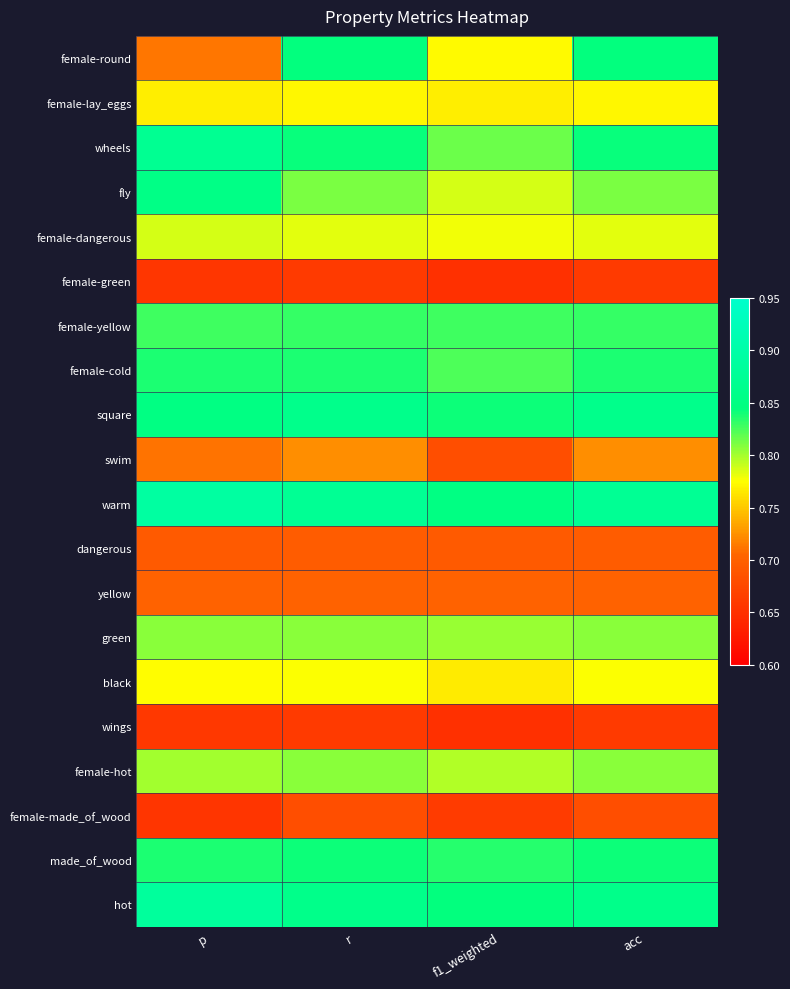

What is the total value across all series at r?

15.7